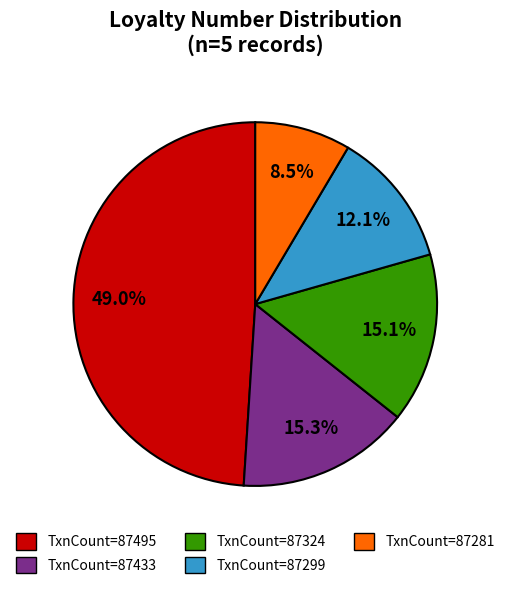

What is the total percentage of TxnCount=87495 and TxnCount=87299?

61.1%